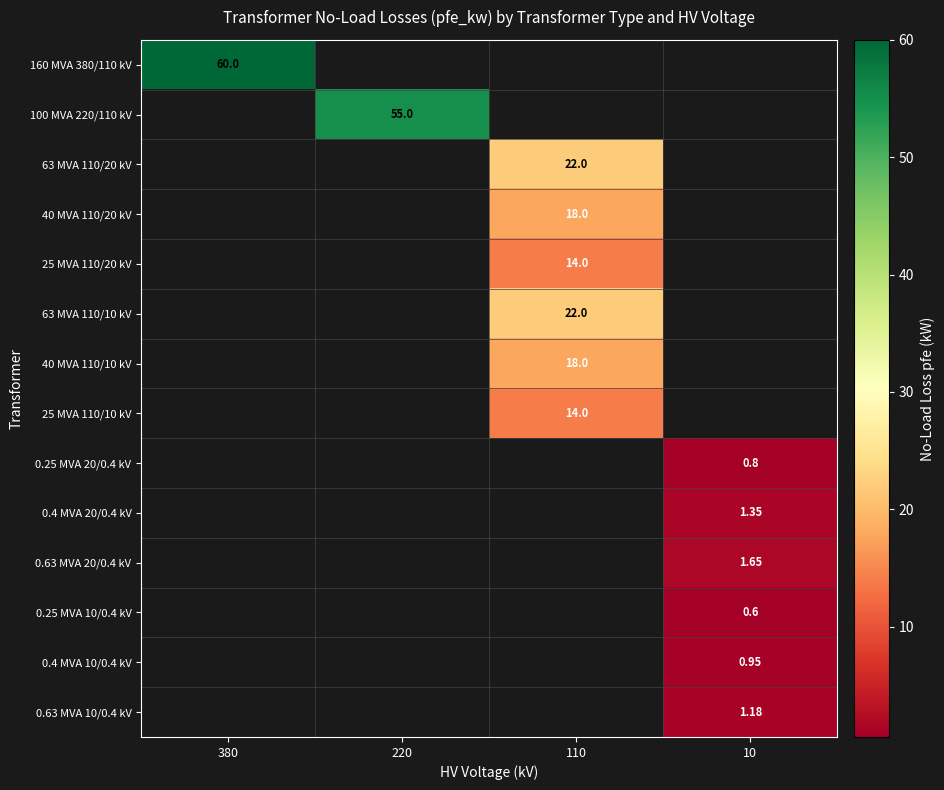

At 220, list the series in order from largest to smallest.

100 MVA 220/110 kV, 160 MVA 380/110 kV, 63 MVA 110/20 kV, 40 MVA 110/20 kV, 25 MVA 110/20 kV, 63 MVA 110/10 kV, 40 MVA 110/10 kV, 25 MVA 110/10 kV, 0.25 MVA 20/0.4 kV, 0.4 MVA 20/0.4 kV, 0.63 MVA 20/0.4 kV, 0.25 MVA 10/0.4 kV, 0.4 MVA 10/0.4 kV, 0.63 MVA 10/0.4 kV